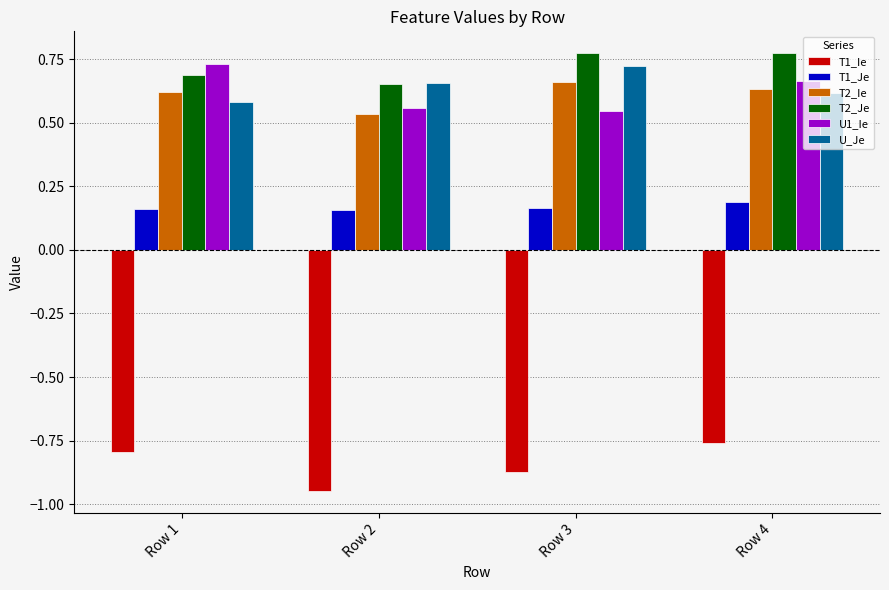

How many bars are there in each group?

6